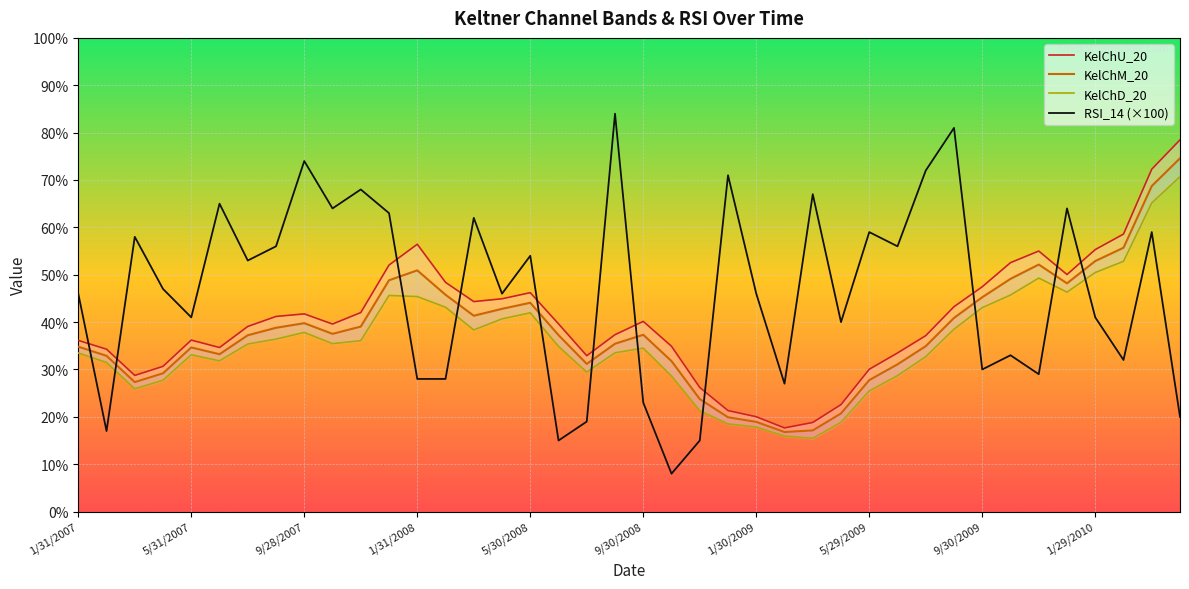

At how many categories does at least one series exceed 61?

14